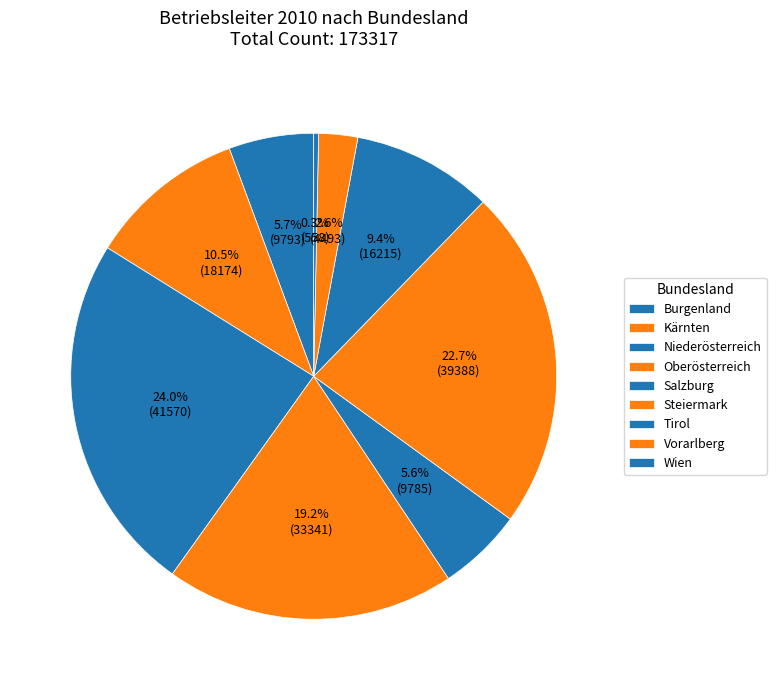

Approximately how many times larger is the value at Wien compared to Salzburg?

0.1